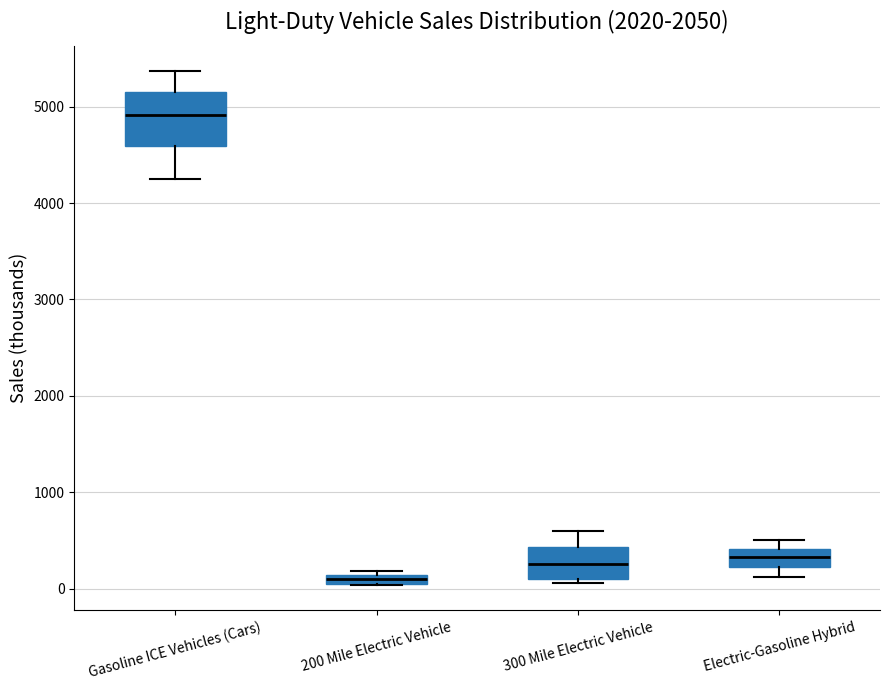

Which box's median line is the lowest?

200 Mile Electric Vehicle